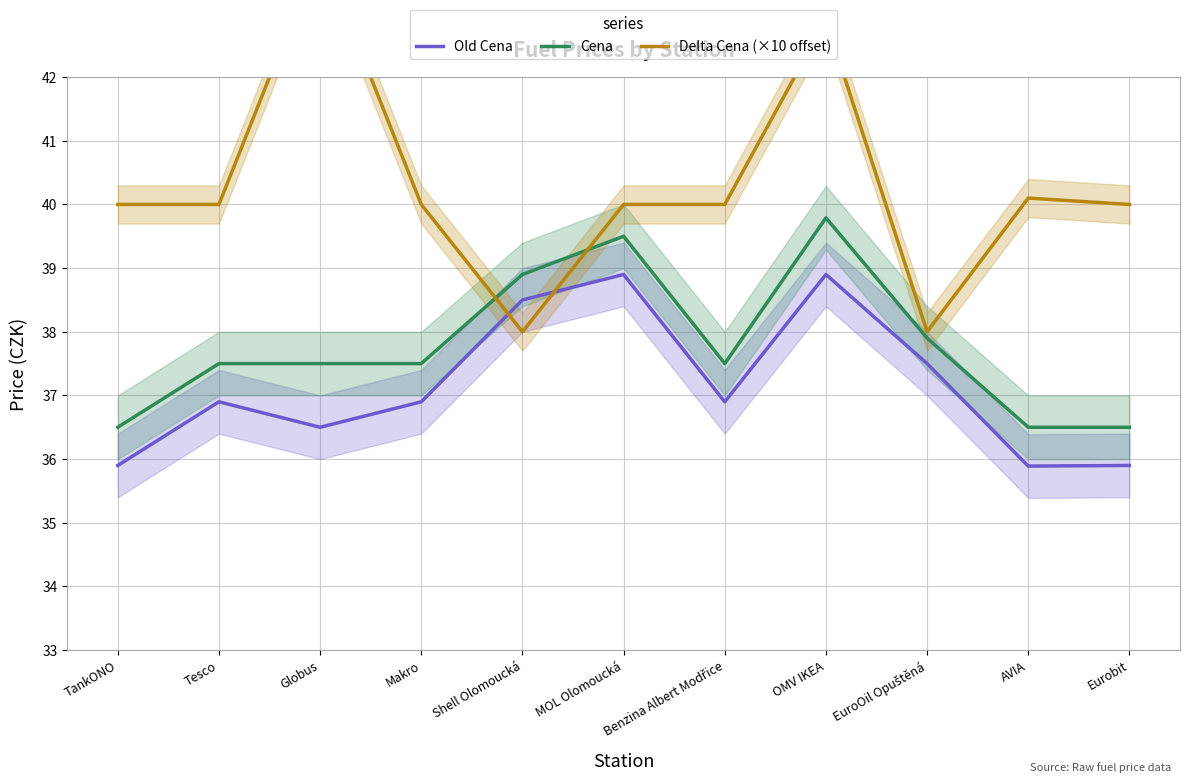

What is the label of the 7th point from the right?

Shell Olomoucká